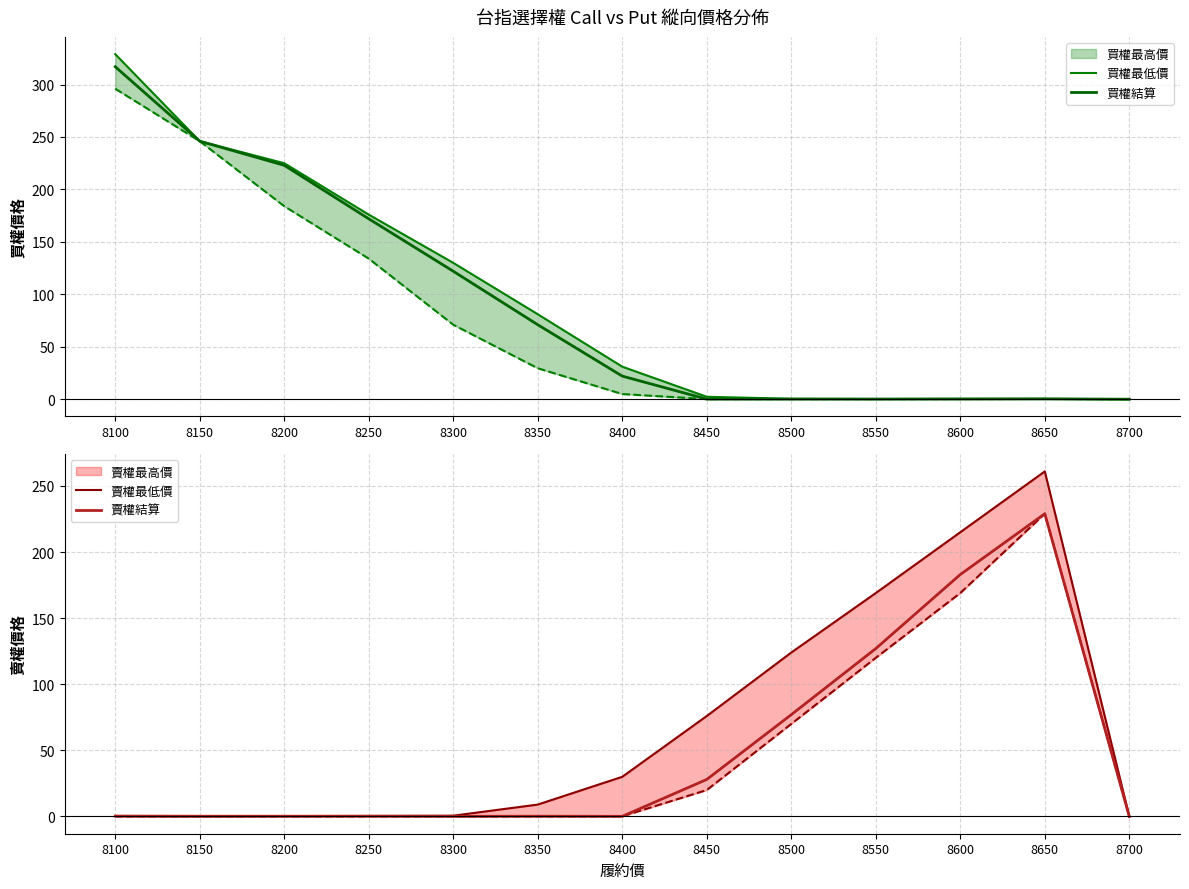

True or false: 買權結算 has more than 0 points higher than both neighbors.

True